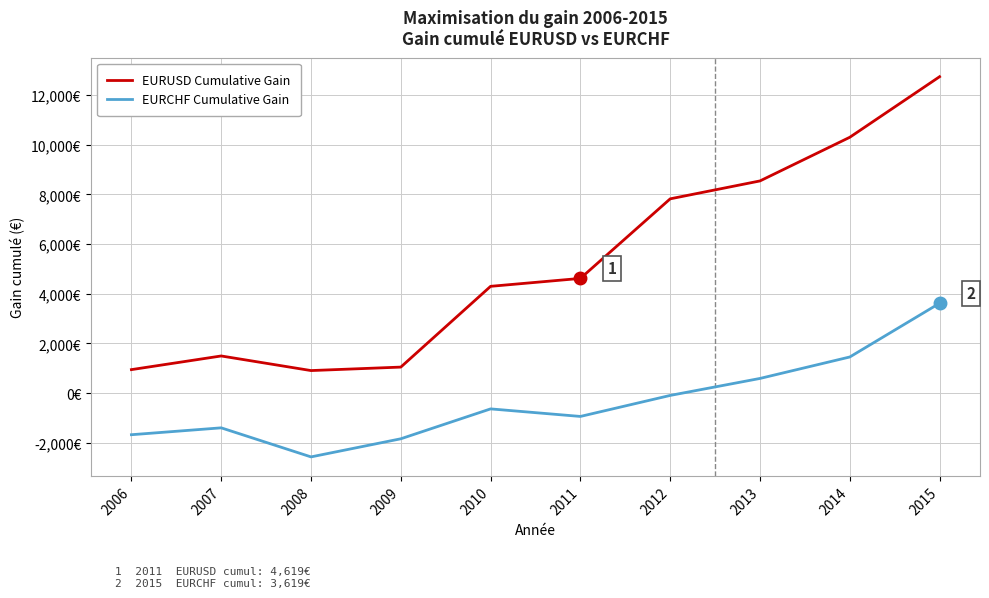

What is the value of the EURCHF Cumulative Gain point at the 7th from the left?

-93